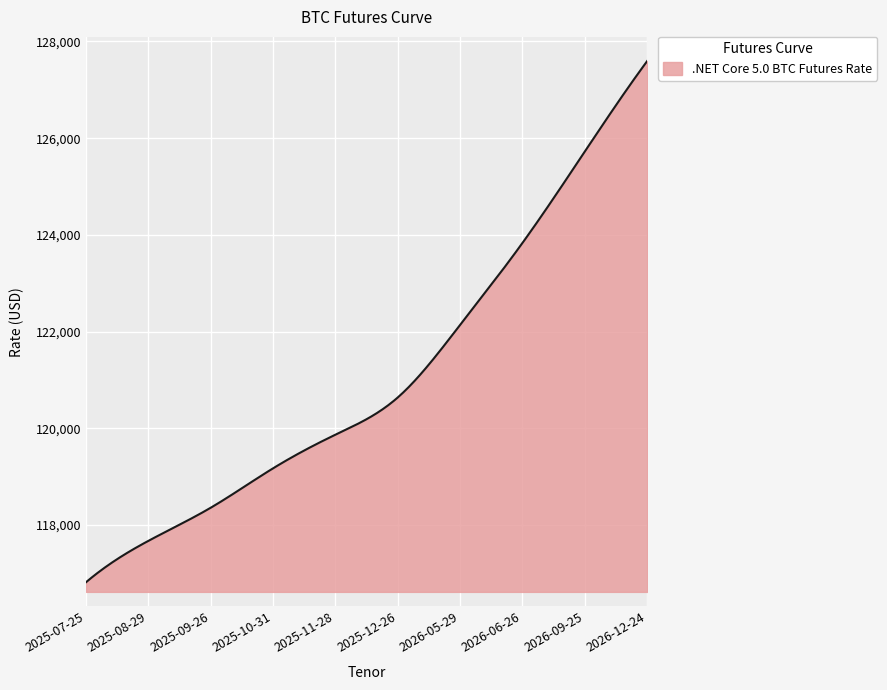

What is the difference between the maximum and minimum values?

10775.0